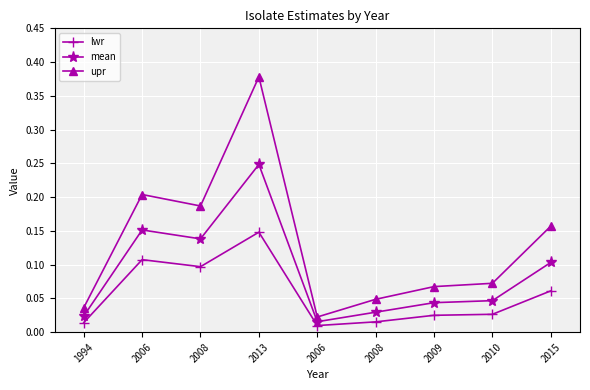

True or false: mean and upr intersect in this chart.

False